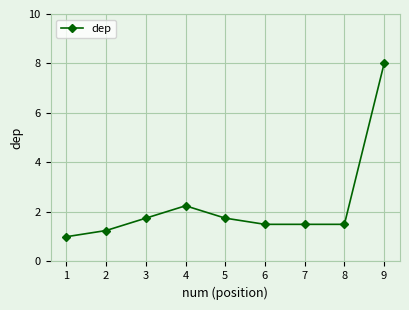

What is the greatest value displayed?

8.0